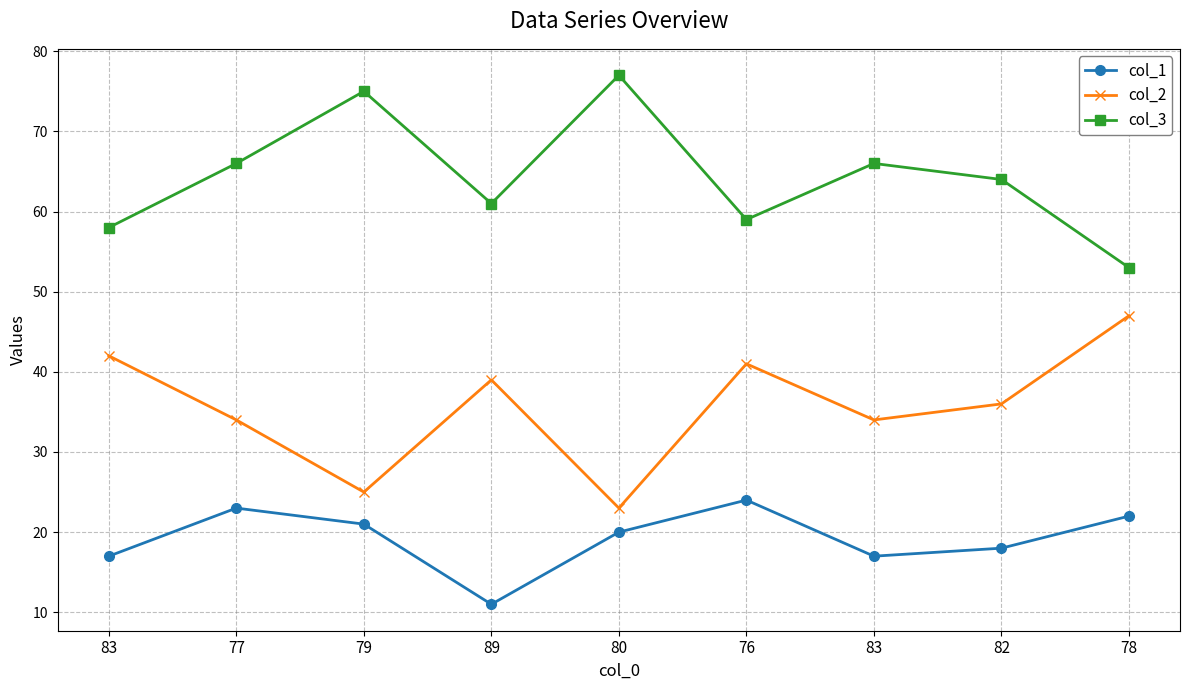

The value of col_1 at 76 is 5. True or false?

False